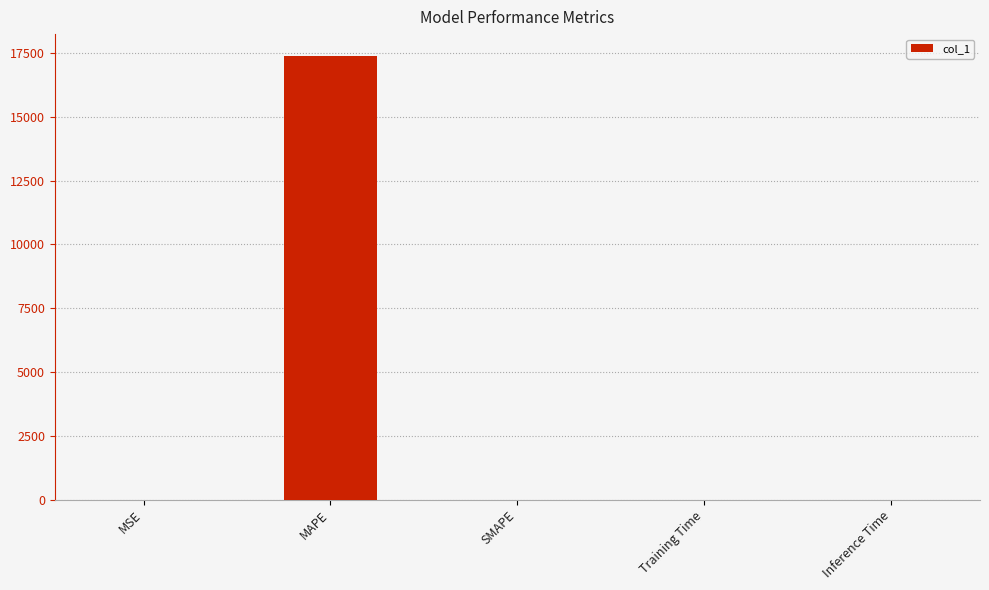

Are the bars grouped side by side (vs. stacked)?

No